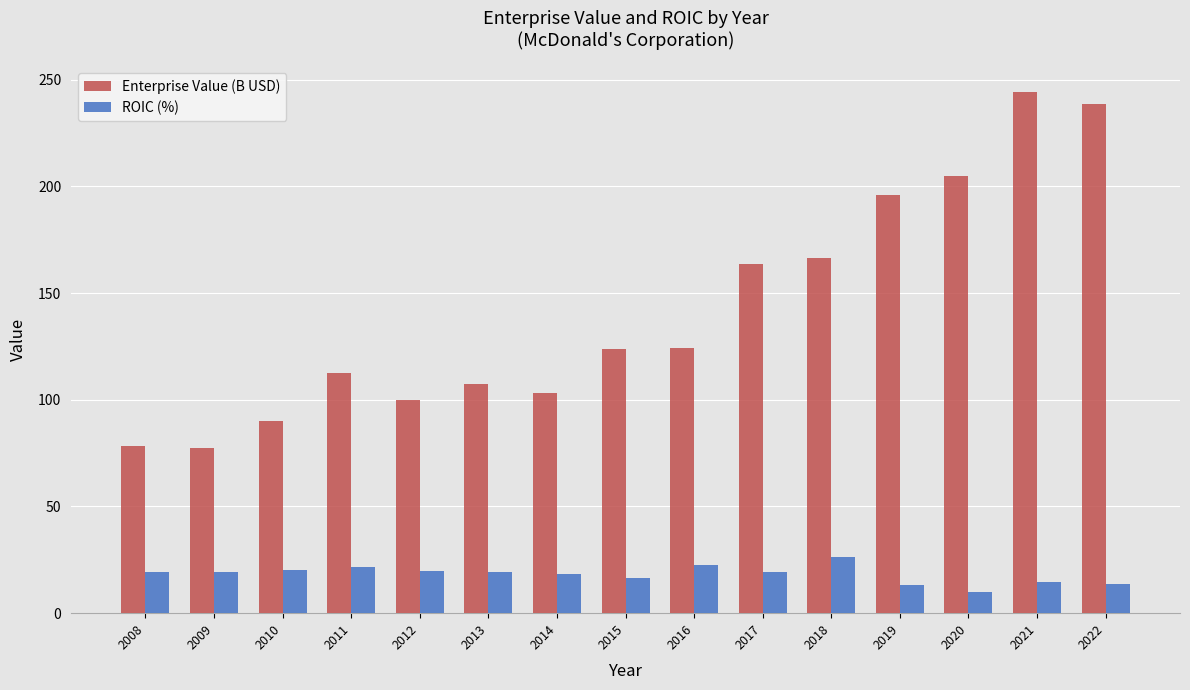

What is the value of the Enterprise Value (B USD) bar at the 9th from the left?

124.4